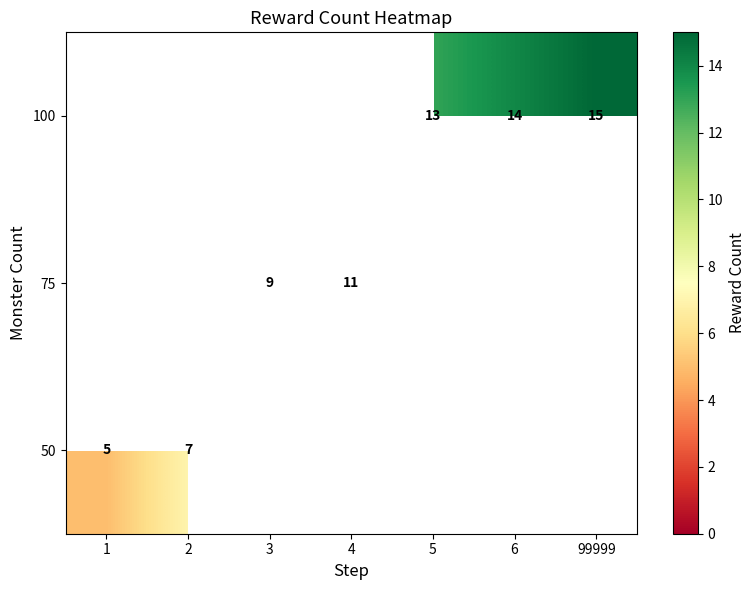

Rank the categories by 50 value from lowest to highest.

1, 2, 3, 4, 5, 6, 99999